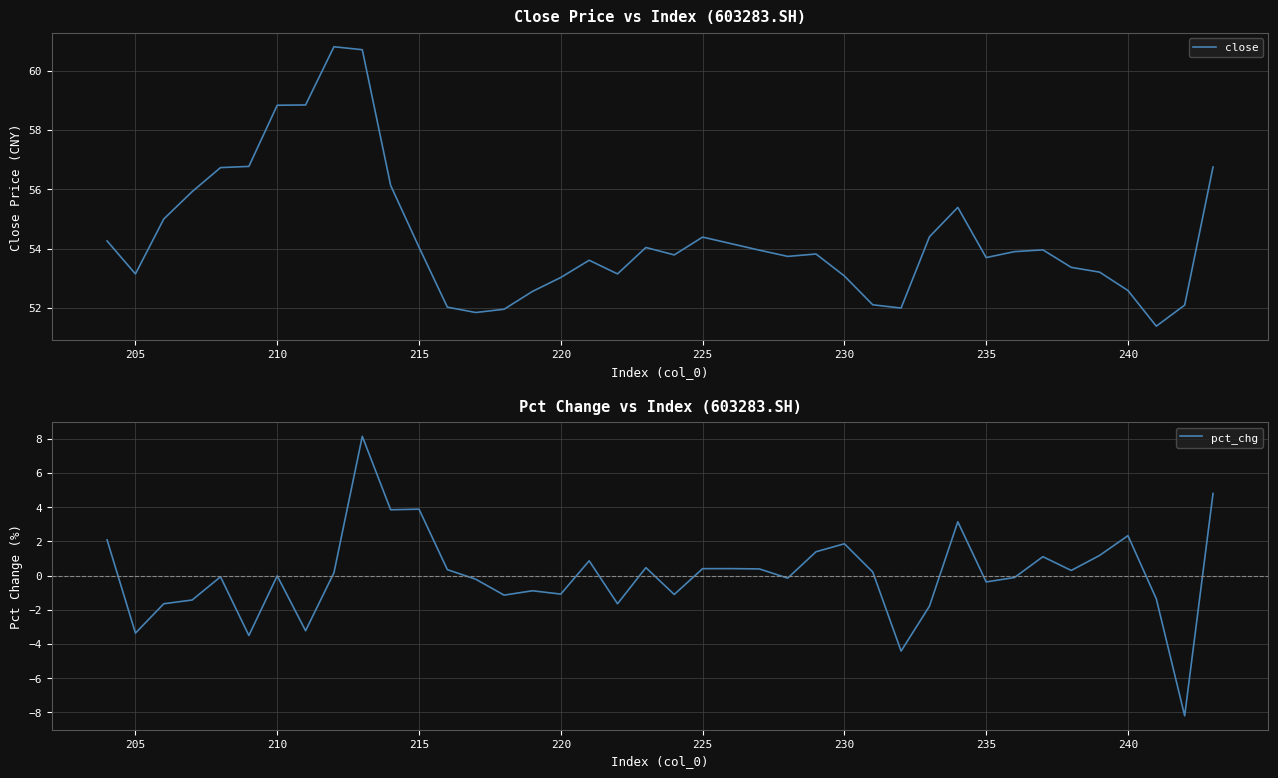

What is the minimum value shown in the chart?

-8.2